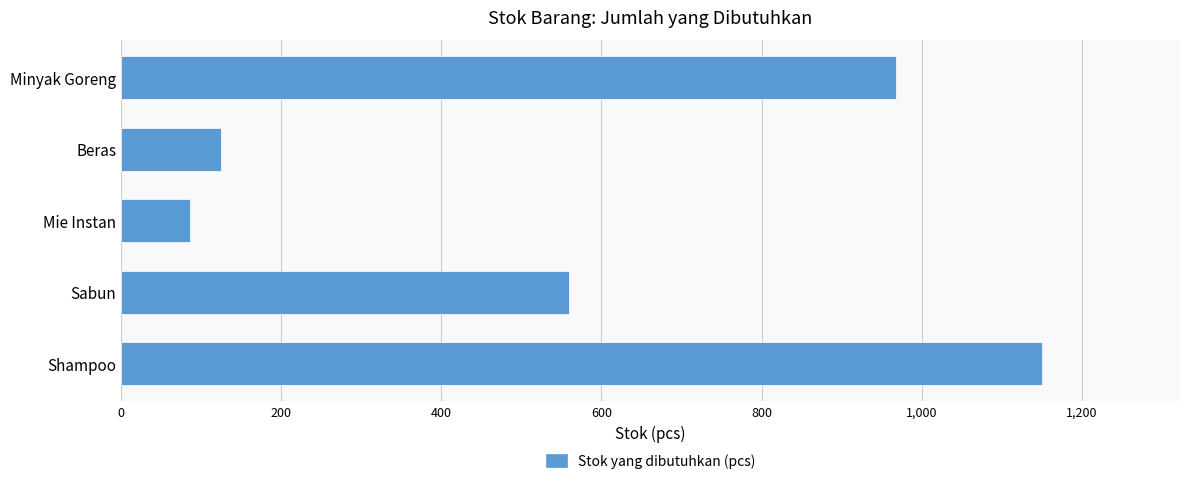

Is it true that the value at Mie Instan is 138?

False